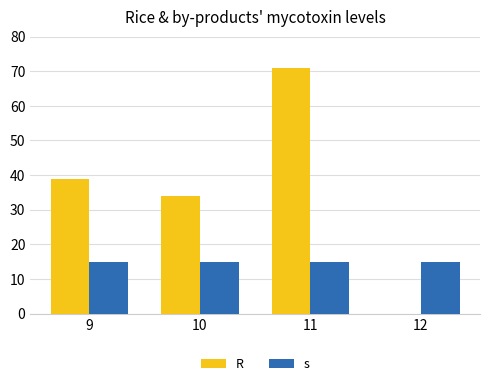

What is the maximum value shown in the chart?

71